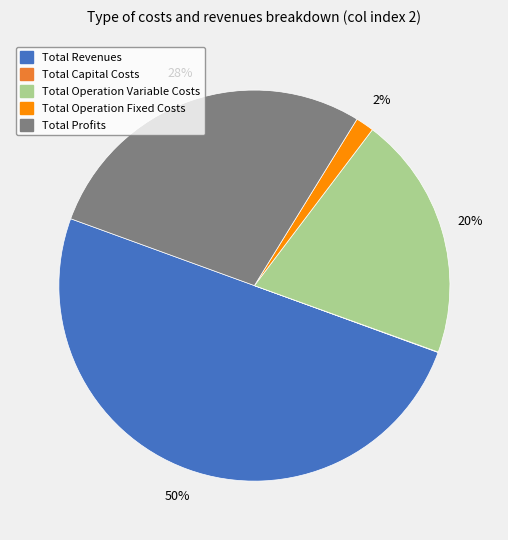

To the nearest percent, what percentage of the pie is Total Revenues?

50%